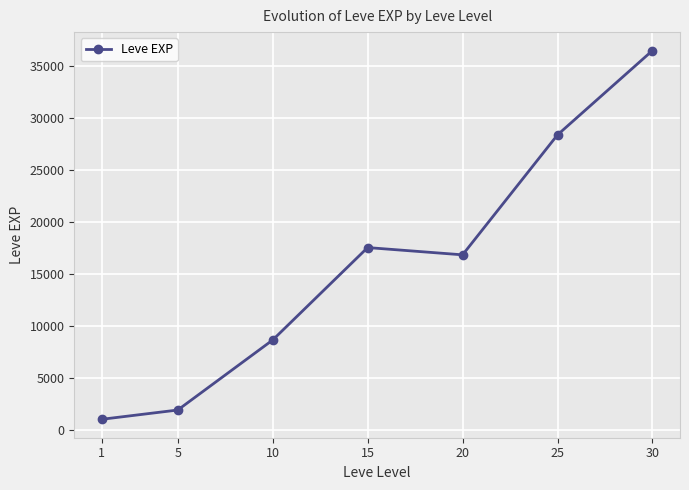

How many categories are shown in the chart?

7